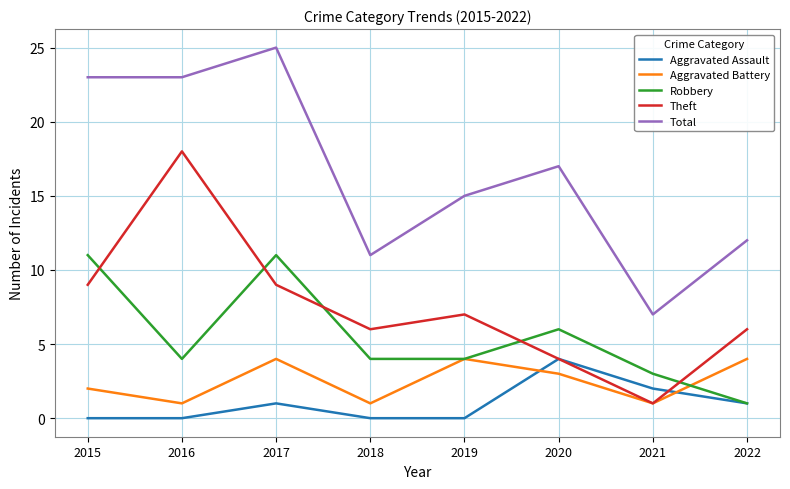

What is the difference between the Total values at 2022 and 2018?

1